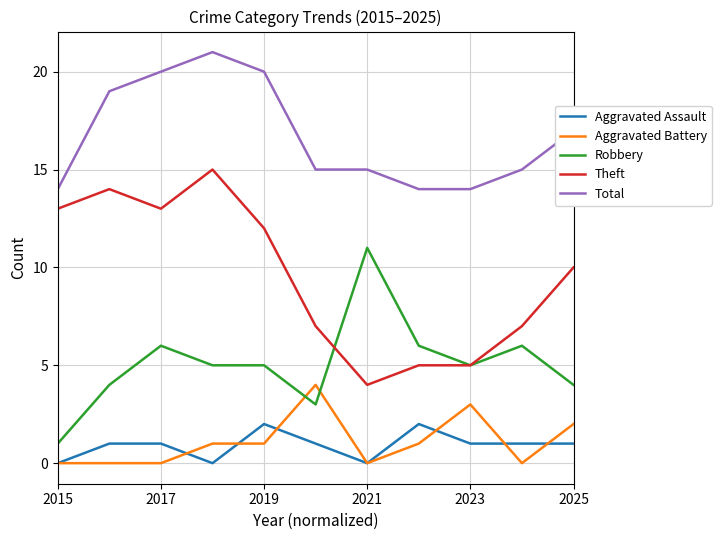

What is the highest value of the Total series?

21